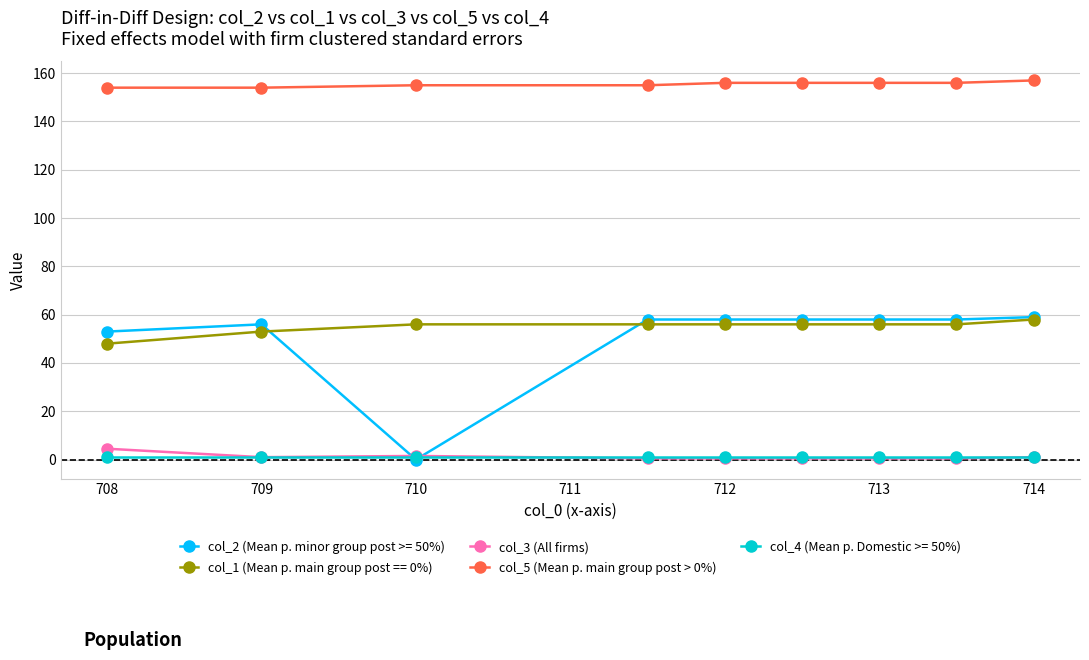

What is the value of the col_1 (Mean p. main group post == 0%) point at the 6th from the left?

56.0